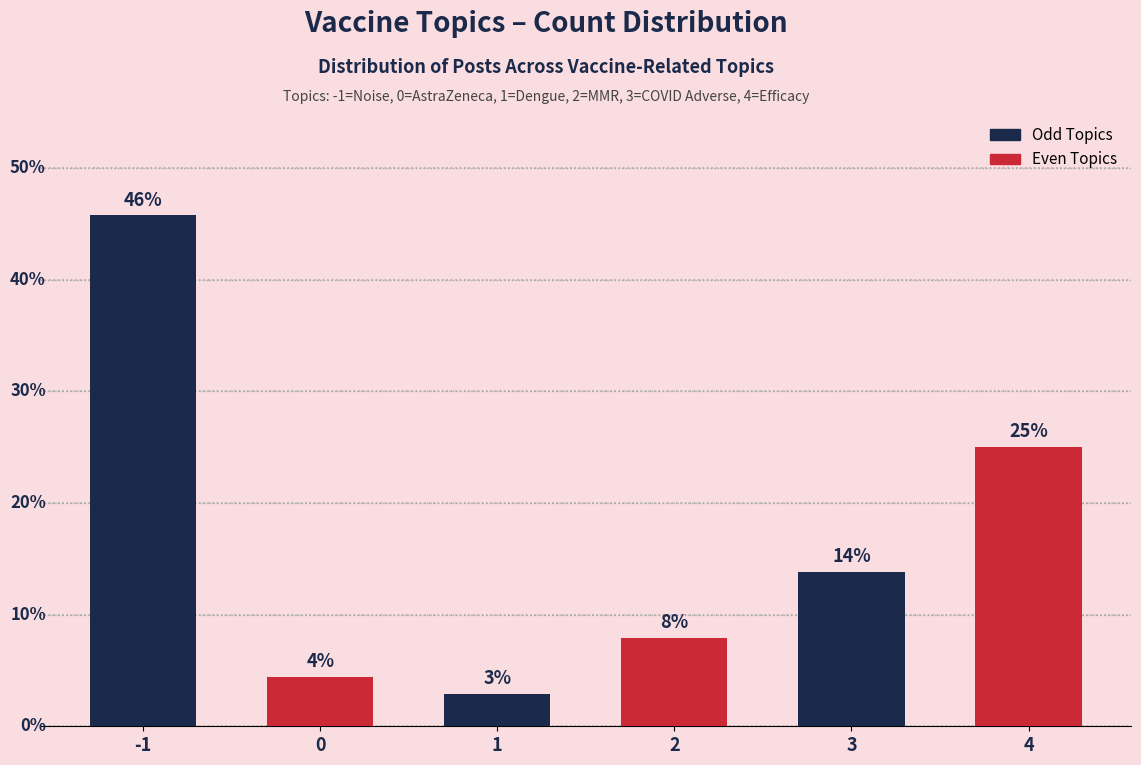

Rank the categories by value from lowest to highest.

1, 0, 2, 3, 4, -1